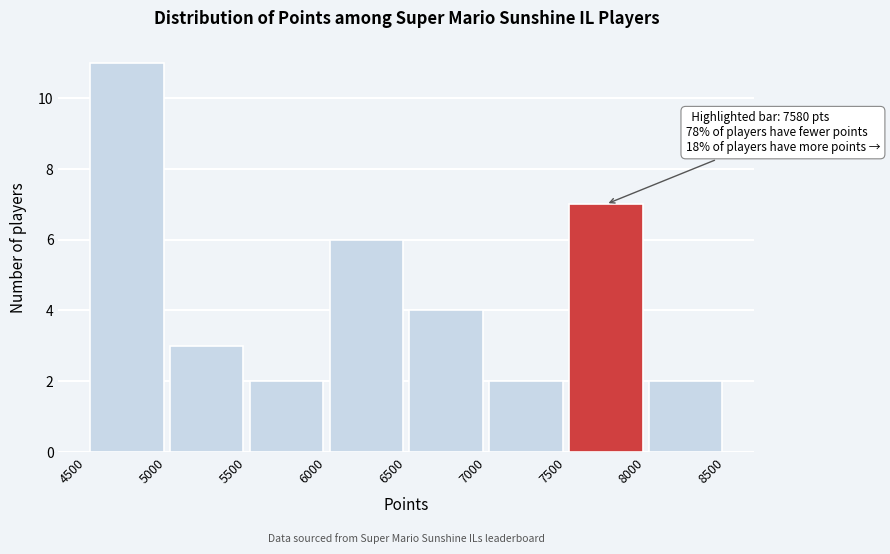

Which range on the x-axis has the tallest bar?

4500 to 5000